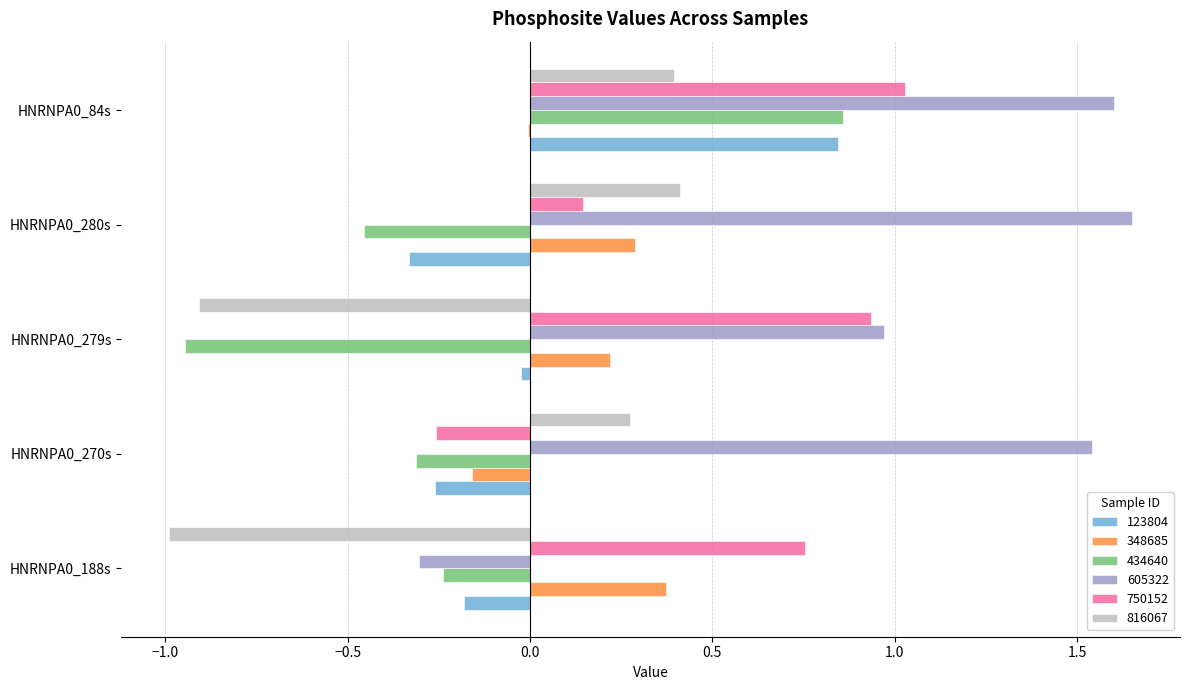

What is the sum of all 816067 values?

-0.8